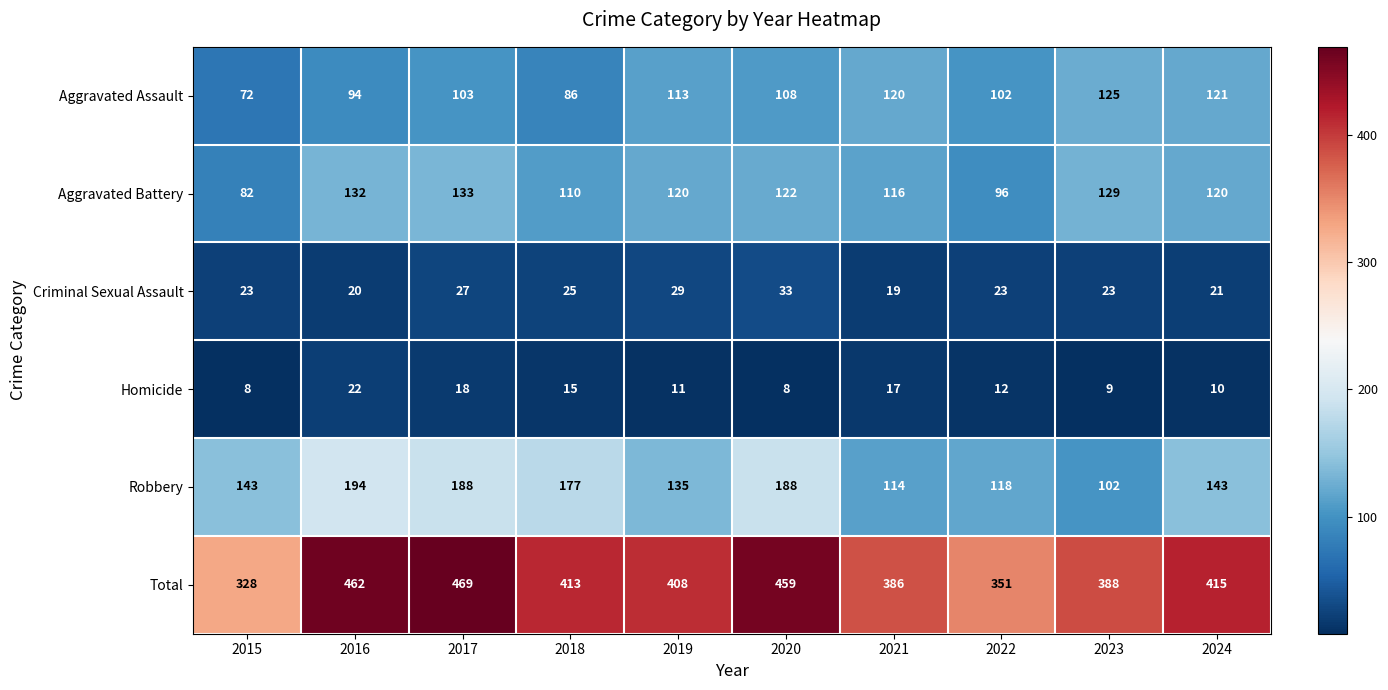

Which series has the largest total across all categories?

Total